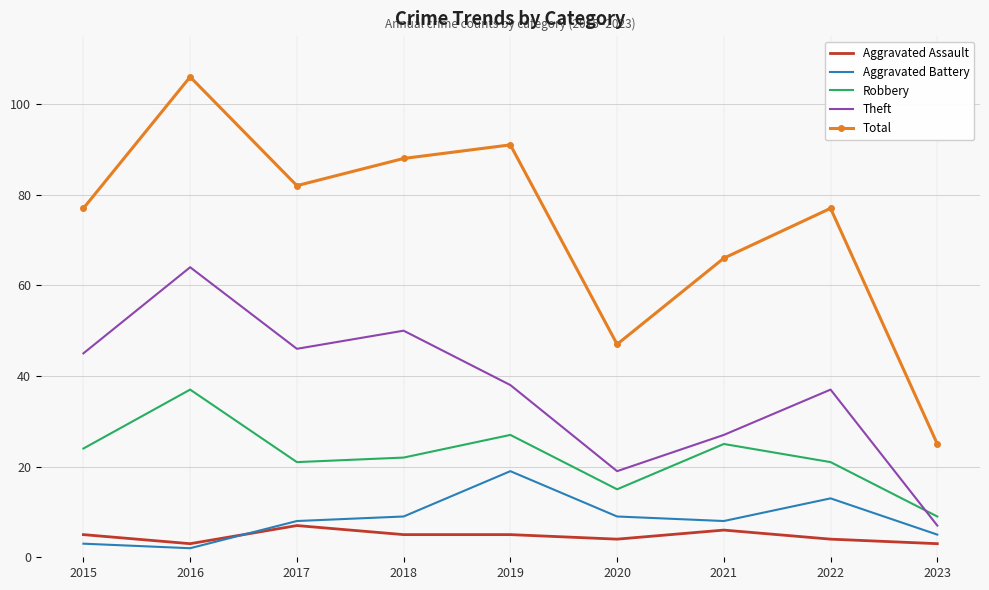

Which series changed the most between 2018 and 2021?

Theft